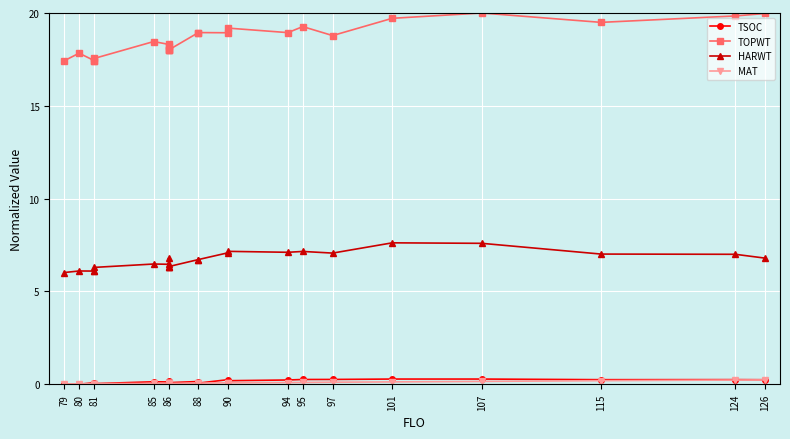

At which label is TSOC closest to 0?

80